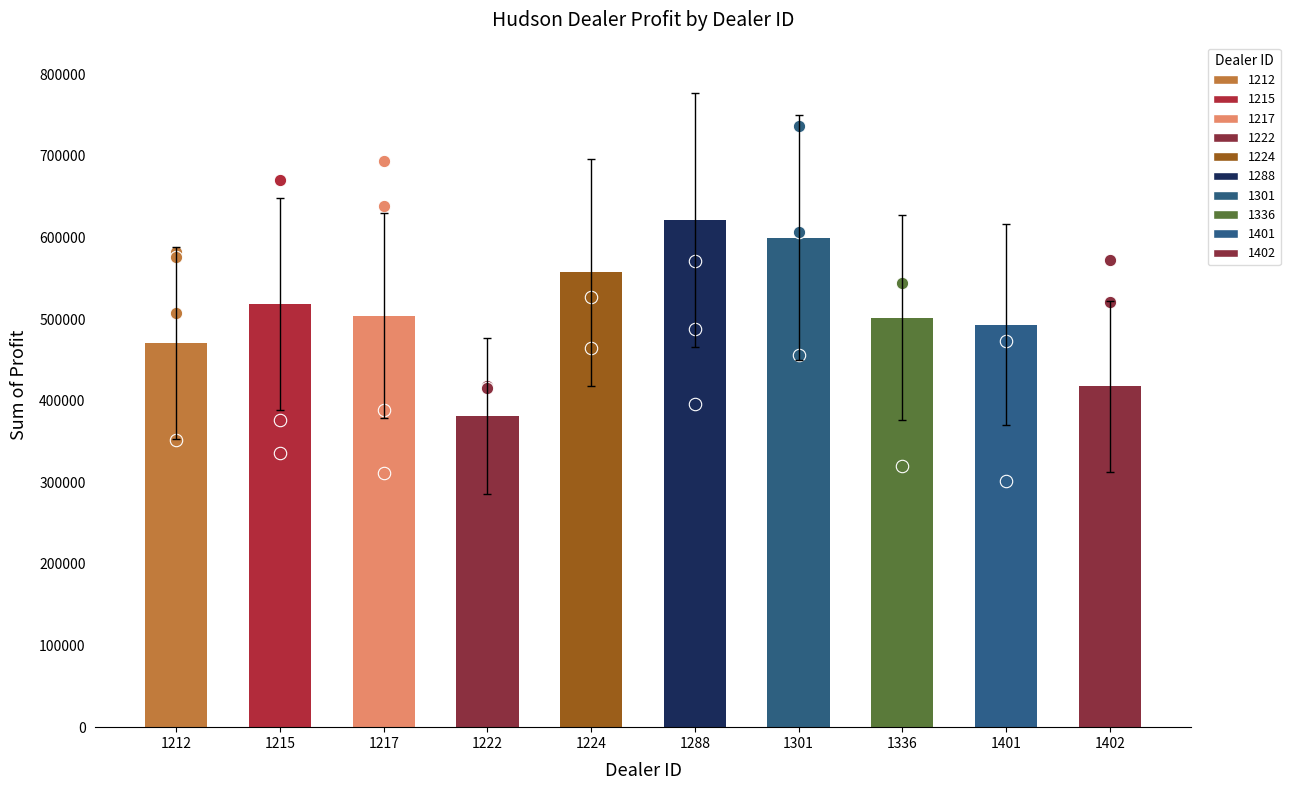

Between 1301 and 1212, which is larger?

1301